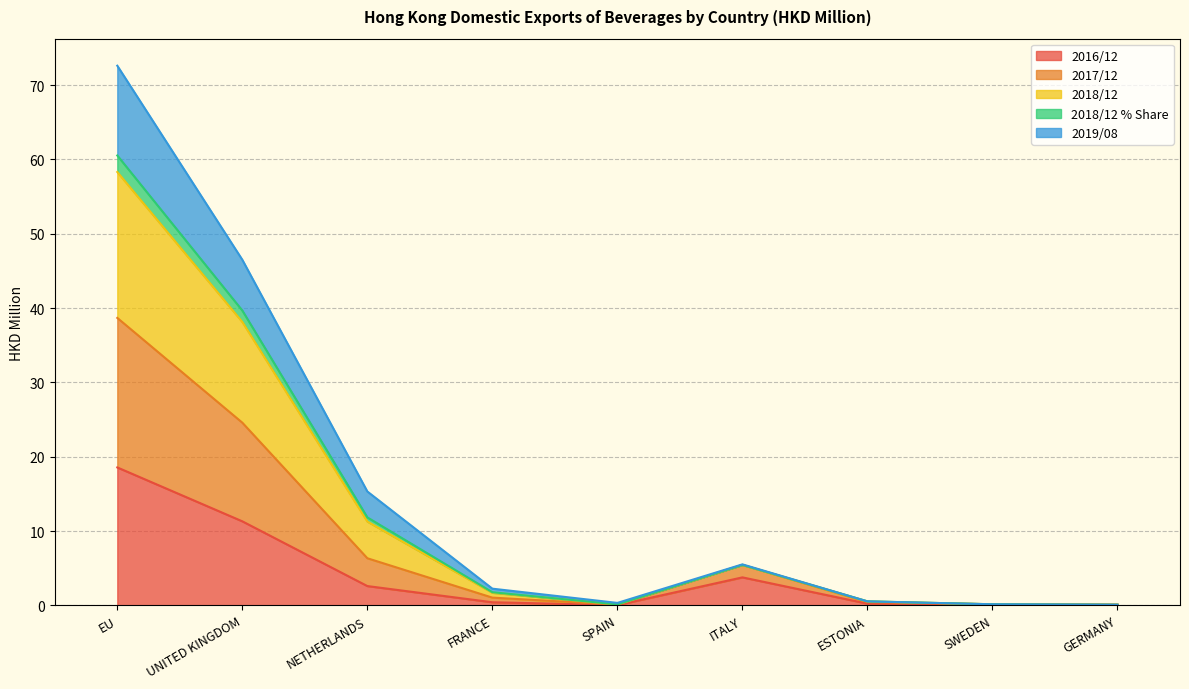

What is the highest value of the 2016/12 series?

18.6